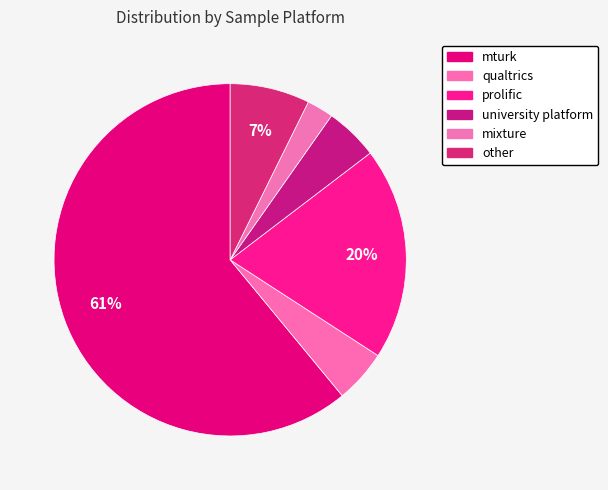

To the nearest percent, what is the average slice percentage?

17%